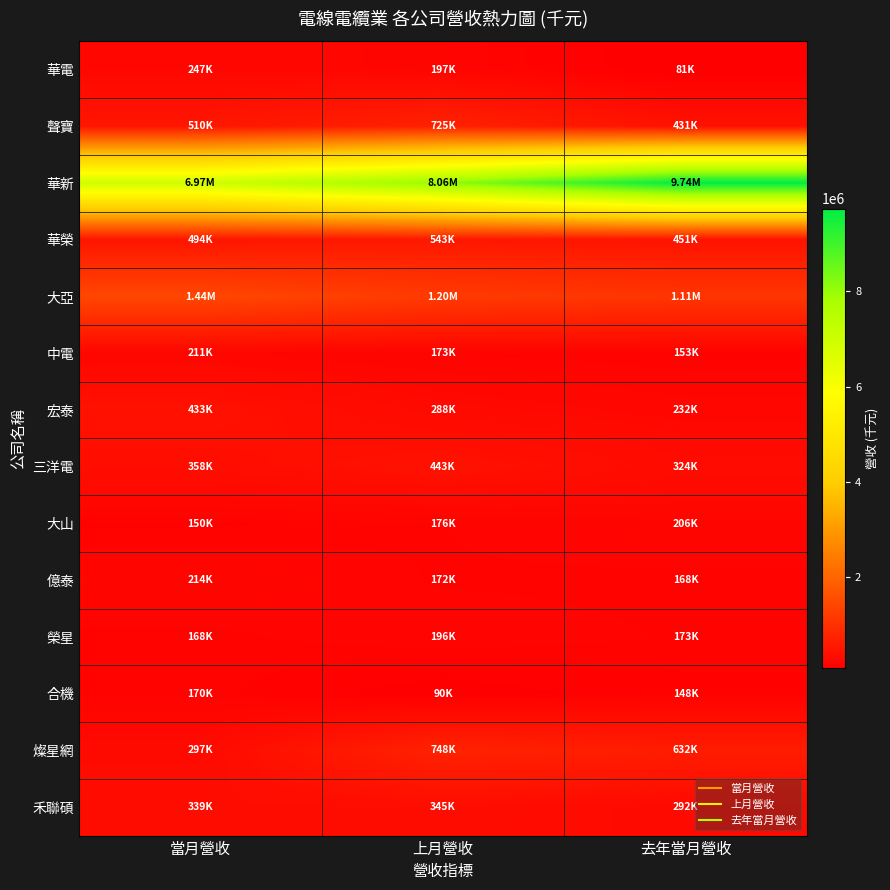

Reading left to right, what are all the values shown in this chart?

華電: 當月營收=247028	上月營收=197104	去年當月營收=81481
聲寶: 當月營收=510285	上月營收=724844	去年當月營收=430993
華新: 當月營收=6970984	上月營收=8063234	去年當月營收=9739782
華榮: 當月營收=493882	上月營收=542860	去年當月營收=451498
大亞: 當月營收=1438964	上月營收=1203912	去年當月營收=1107153
中電: 當月營收=210706	上月營收=172810	去年當月營收=152833
宏泰: 當月營收=432718	上月營收=287849	去年當月營收=231959
三洋電: 當月營收=358398	上月營收=443227	去年當月營收=324276
大山: 當月營收=150167	上月營收=175644	去年當月營收=206188
億泰: 當月營收=214446	上月營收=172405	去年當月營收=167740
榮星: 當月營收=167591	上月營收=196052	去年當月營收=172944
合機: 當月營收=169846	上月營收=90271	去年當月營收=147645
燦星網: 當月營收=297198	上月營收=748118	去年當月營收=631819
禾聯碩: 當月營收=338951	上月營收=345388	去年當月營收=291935